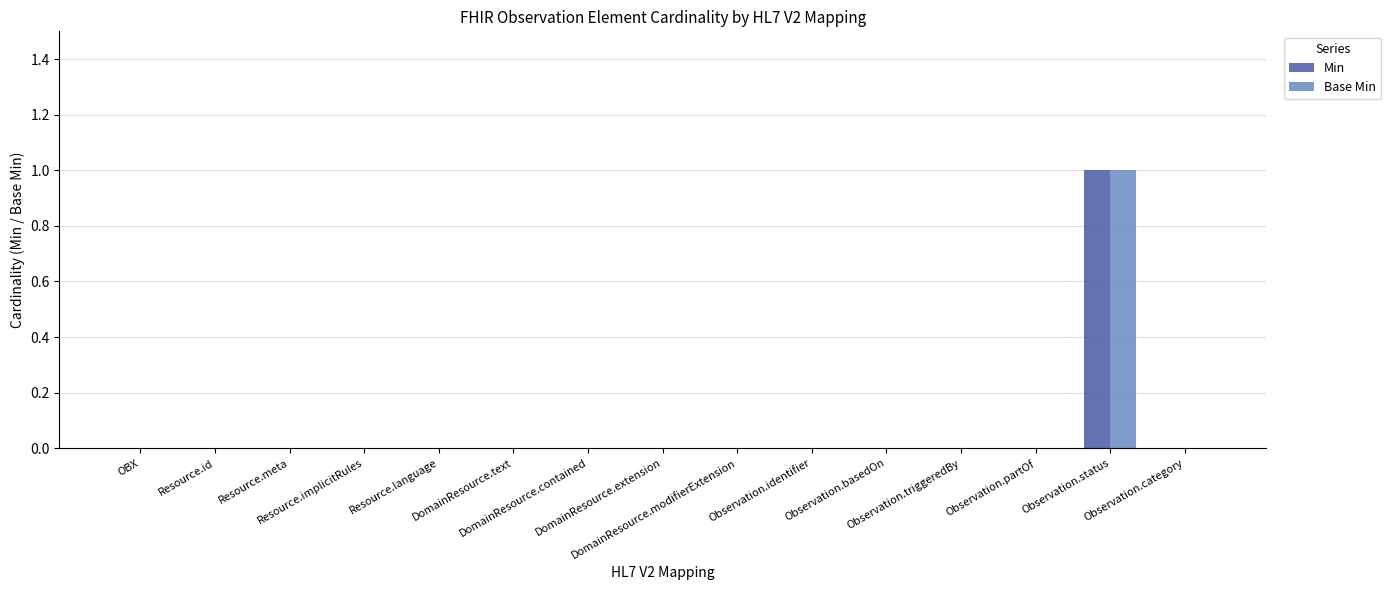

What are all the series names shown in the legend?

Min, Base Min